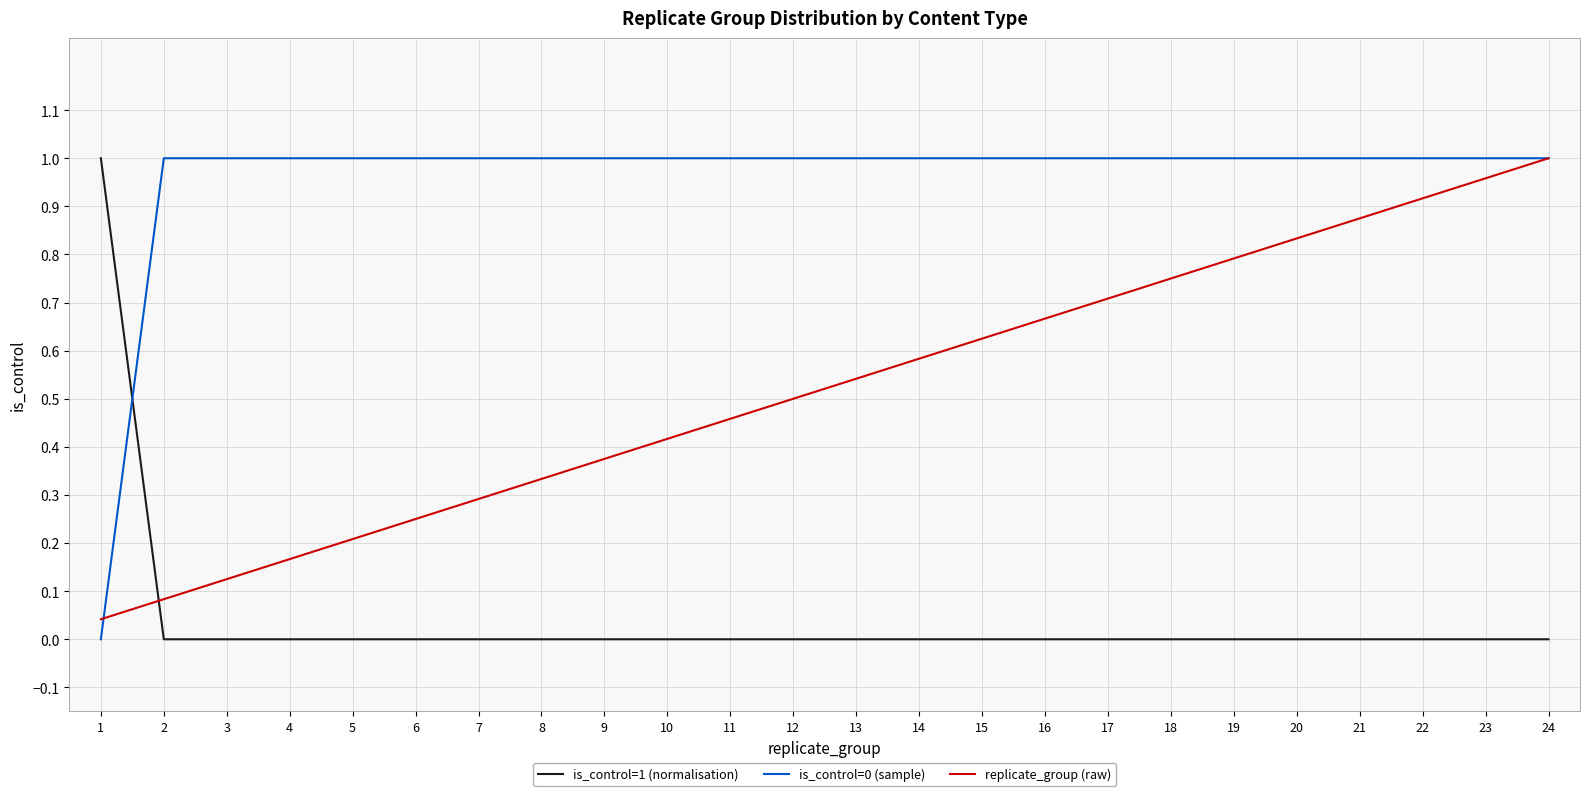

Is it true that is_control=0 (sample) equals 0.3 at 6?

False